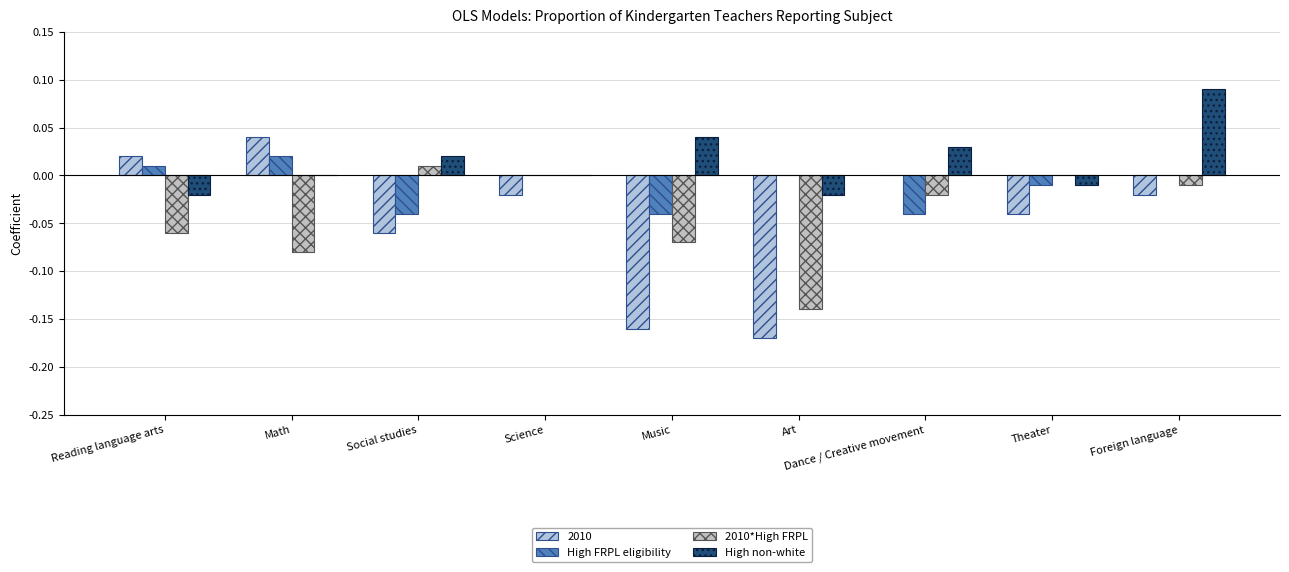

What are all the series names shown in the legend?

2010, High FRPL eligibility, 2010*High FRPL, High non-white